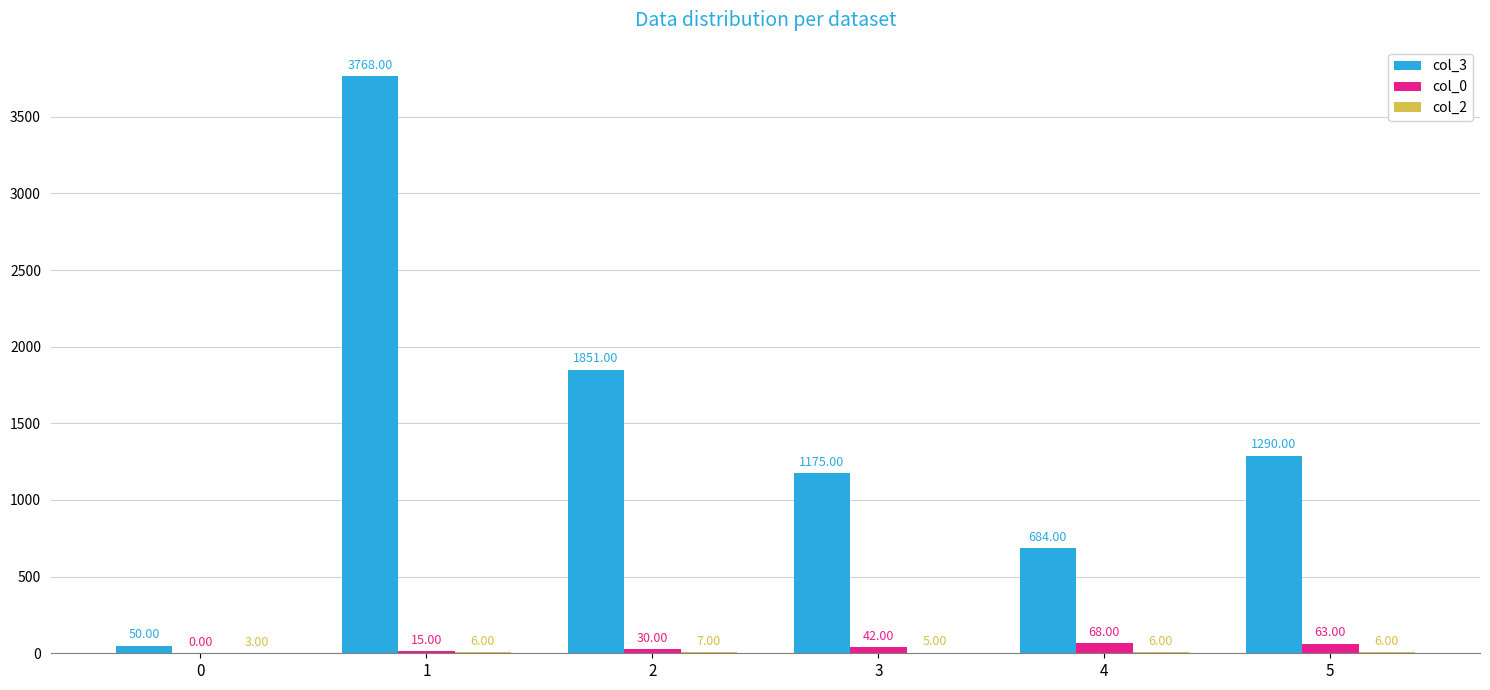

Between 1 and 5, which series saw the biggest shift?

col_3